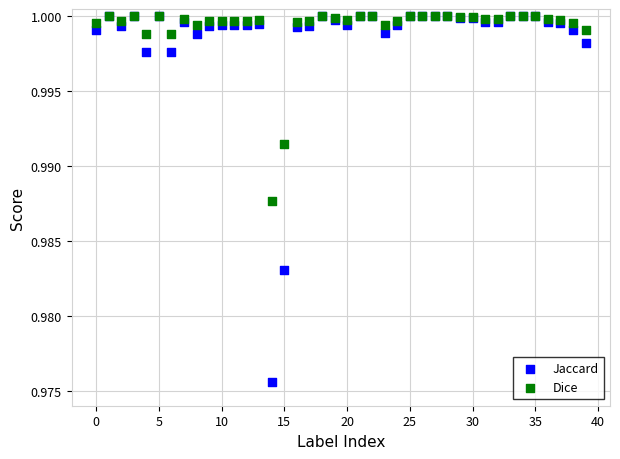

What are all the series names shown in the legend?

Jaccard, Dice